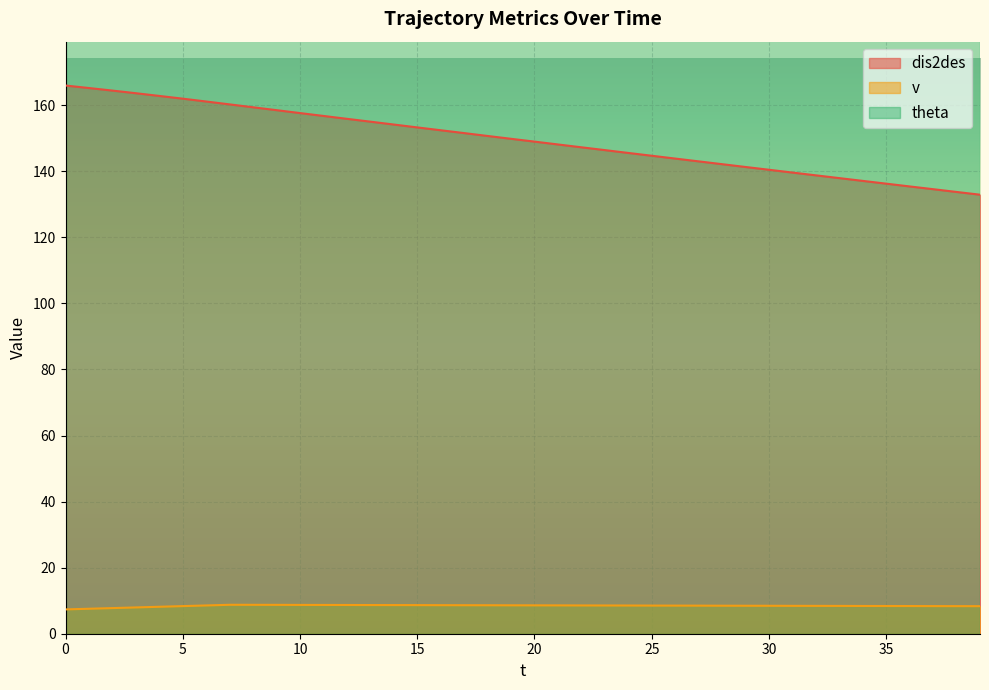

Is the value of v at 37 greater than the value of dis2des at 21?

No